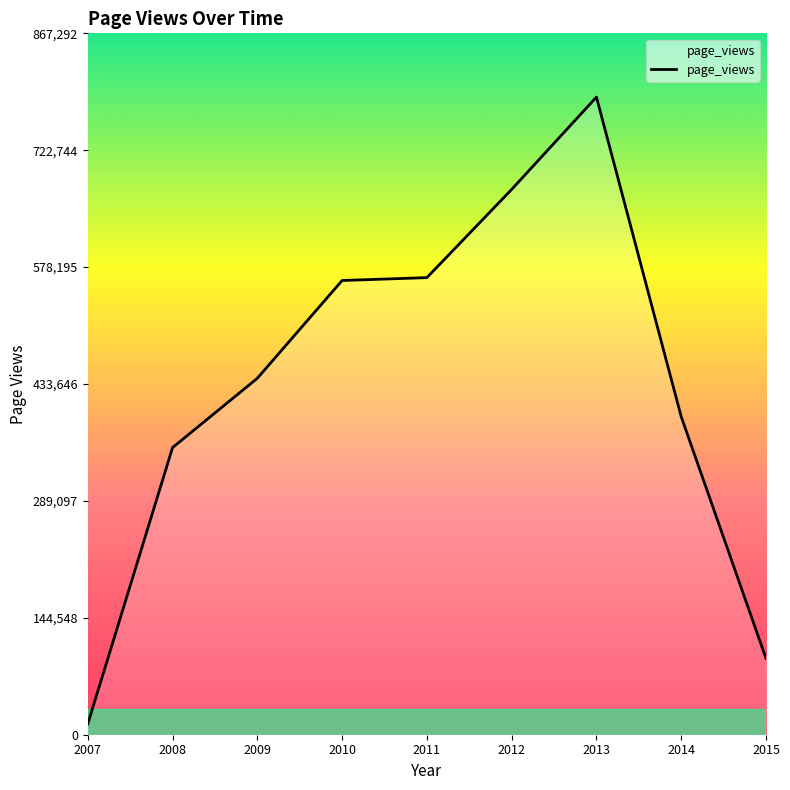

What is the difference between the values at 2008 and 2013?

433431